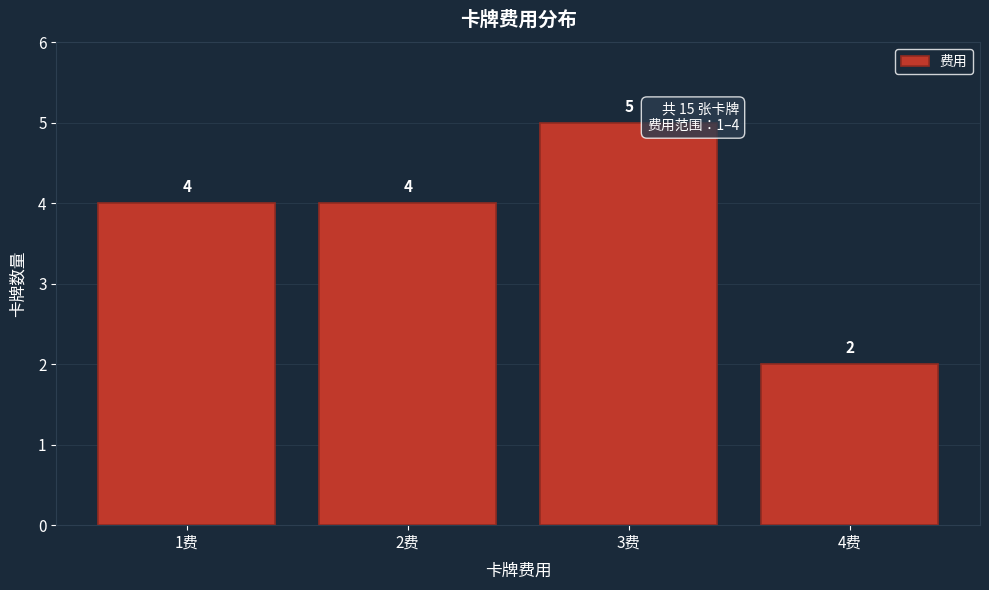

Over which range of the x-axis is the bar tallest?

2.5 to 3.5